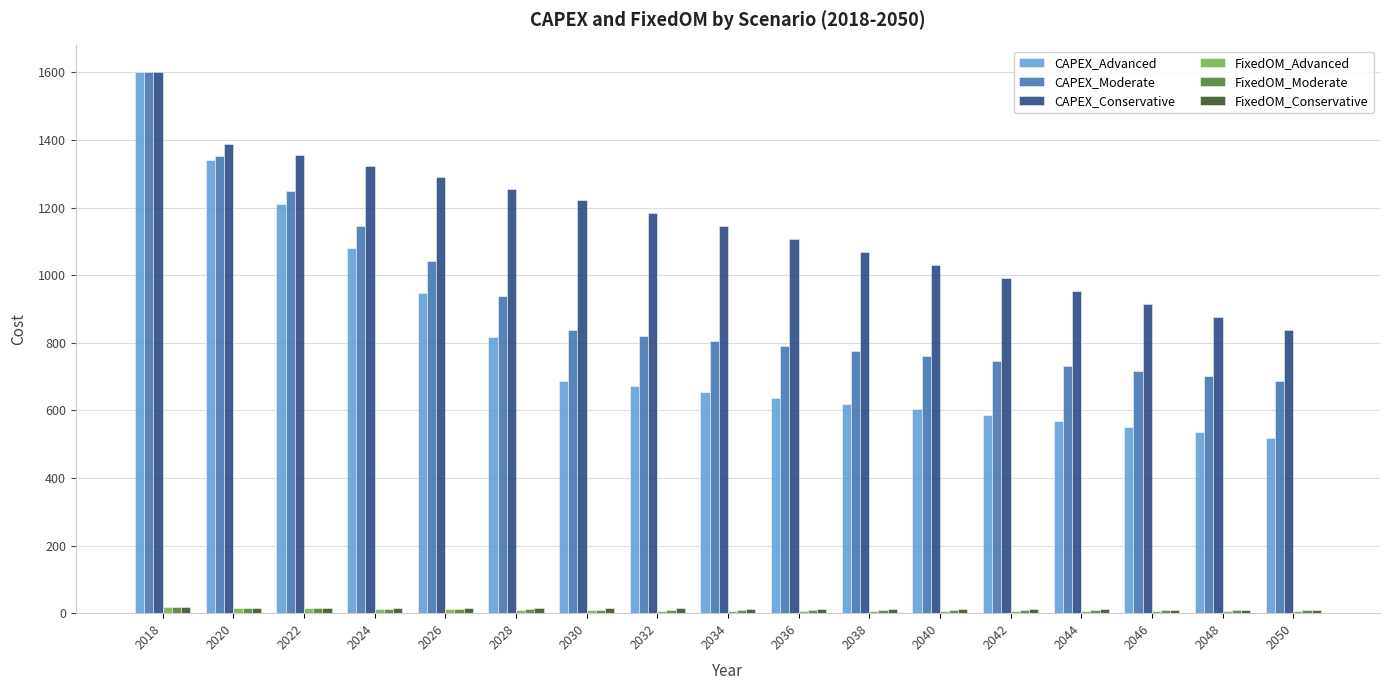

What is the sum of the CAPEX_Conservative values at 2018 and 2040?

2629.8